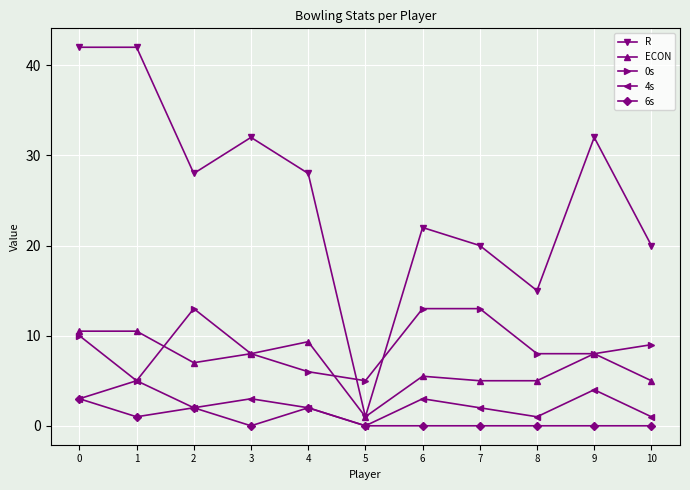

What is the average value of the 6s series?

0.7